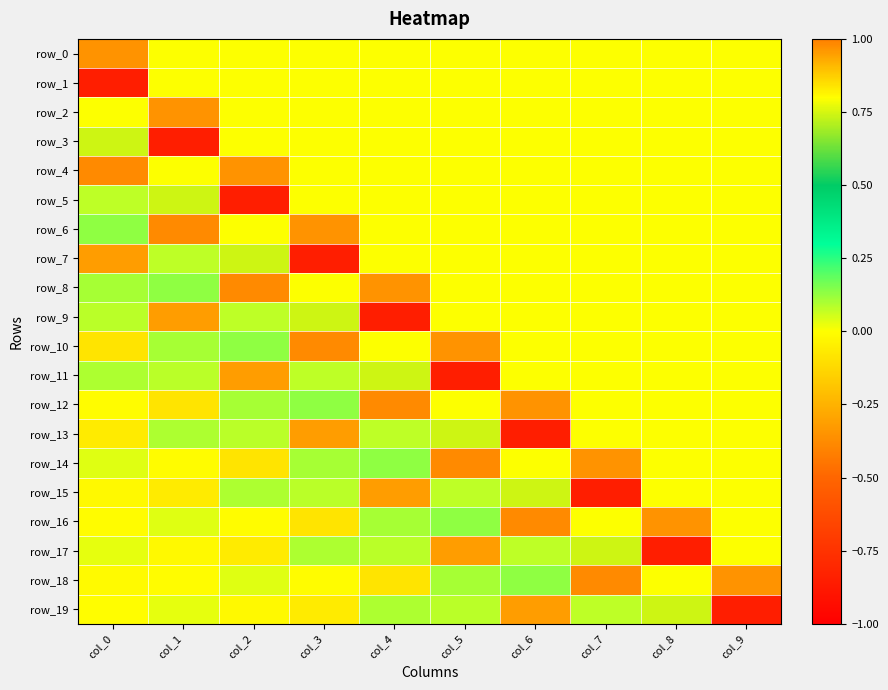

Reading left to right, extract all data points from this chart.

row_0: col_0=1.0	col_1=0.0	col_2=0.0	col_3=0.0	col_4=0.0	col_5=0.0	col_6=0.0	col_7=0.0	col_8=0.0	col_9=0.0
row_1: col_0=-0.8	col_1=0.0	col_2=0.0	col_3=0.0	col_4=0.0	col_5=0.0	col_6=0.0	col_7=0.0	col_8=0.0	col_9=0.0
row_2: col_0=0.0	col_1=1.0	col_2=0.0	col_3=0.0	col_4=0.0	col_5=0.0	col_6=0.0	col_7=0.0	col_8=0.0	col_9=0.0
row_3: col_0=0.7	col_1=-0.8	col_2=0.0	col_3=0.0	col_4=0.0	col_5=0.0	col_6=0.0	col_7=0.0	col_8=0.0	col_9=0.0
row_4: col_0=-0.4	col_1=0.0	col_2=1.0	col_3=0.0	col_4=0.0	col_5=0.0	col_6=0.0	col_7=0.0	col_8=0.0	col_9=0.0
row_5: col_0=0.1	col_1=0.7	col_2=-0.8	col_3=0.0	col_4=0.0	col_5=0.0	col_6=0.0	col_7=0.0	col_8=0.0	col_9=0.0
row_6: col_0=0.1	col_1=-0.4	col_2=0.0	col_3=1.0	col_4=0.0	col_5=0.0	col_6=0.0	col_7=0.0	col_8=0.0	col_9=0.0
row_7: col_0=-0.3	col_1=0.1	col_2=0.7	col_3=-0.8	col_4=0.0	col_5=0.0	col_6=0.0	col_7=0.0	col_8=0.0	col_9=0.0
row_8: col_0=0.1	col_1=0.1	col_2=-0.4	col_3=0.0	col_4=1.0	col_5=0.0	col_6=0.0	col_7=0.0	col_8=0.0	col_9=0.0
row_9: col_0=0.1	col_1=-0.3	col_2=0.1	col_3=0.7	col_4=-0.8	col_5=0.0	col_6=0.0	col_7=0.0	col_8=0.0	col_9=0.0
row_10: col_0=-0.1	col_1=0.1	col_2=0.1	col_3=-0.4	col_4=0.0	col_5=1.0	col_6=0.0	col_7=0.0	col_8=0.0	col_9=0.0
row_11: col_0=0.1	col_1=0.1	col_2=-0.3	col_3=0.1	col_4=0.7	col_5=-0.8	col_6=0.0	col_7=0.0	col_8=0.0	col_9=0.0
row_12: col_0=-0.0	col_1=-0.1	col_2=0.1	col_3=0.1	col_4=-0.4	col_5=0.0	col_6=1.0	col_7=0.0	col_8=0.0	col_9=0.0
row_13: col_0=-0.1	col_1=0.1	col_2=0.1	col_3=-0.3	col_4=0.1	col_5=0.7	col_6=-0.8	col_7=0.0	col_8=0.0	col_9=0.0
row_14: col_0=0.0	col_1=-0.0	col_2=-0.1	col_3=0.1	col_4=0.1	col_5=-0.4	col_6=0.0	col_7=1.0	col_8=0.0	col_9=0.0
row_15: col_0=-0.0	col_1=-0.1	col_2=0.1	col_3=0.1	col_4=-0.3	col_5=0.1	col_6=0.7	col_7=-0.8	col_8=0.0	col_9=0.0
row_16: col_0=-0.0	col_1=0.0	col_2=-0.0	col_3=-0.1	col_4=0.1	col_5=0.1	col_6=-0.4	col_7=0.0	col_8=1.0	col_9=0.0
row_17: col_0=0.0	col_1=-0.0	col_2=-0.1	col_3=0.1	col_4=0.1	col_5=-0.3	col_6=0.1	col_7=0.7	col_8=-0.8	col_9=0.0
row_18: col_0=-0.0	col_1=-0.0	col_2=0.0	col_3=-0.0	col_4=-0.1	col_5=0.1	col_6=0.1	col_7=-0.4	col_8=0.0	col_9=1.0
row_19: col_0=-0.0	col_1=0.0	col_2=-0.0	col_3=-0.1	col_4=0.1	col_5=0.1	col_6=-0.3	col_7=0.1	col_8=0.7	col_9=-0.8